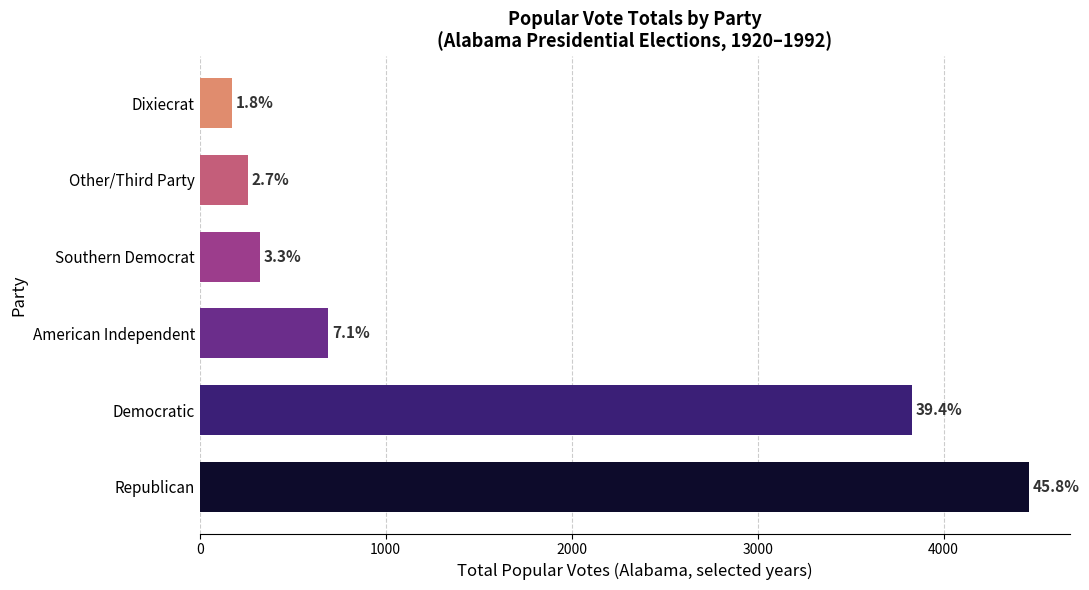

Does the chart contain any negative values?

No